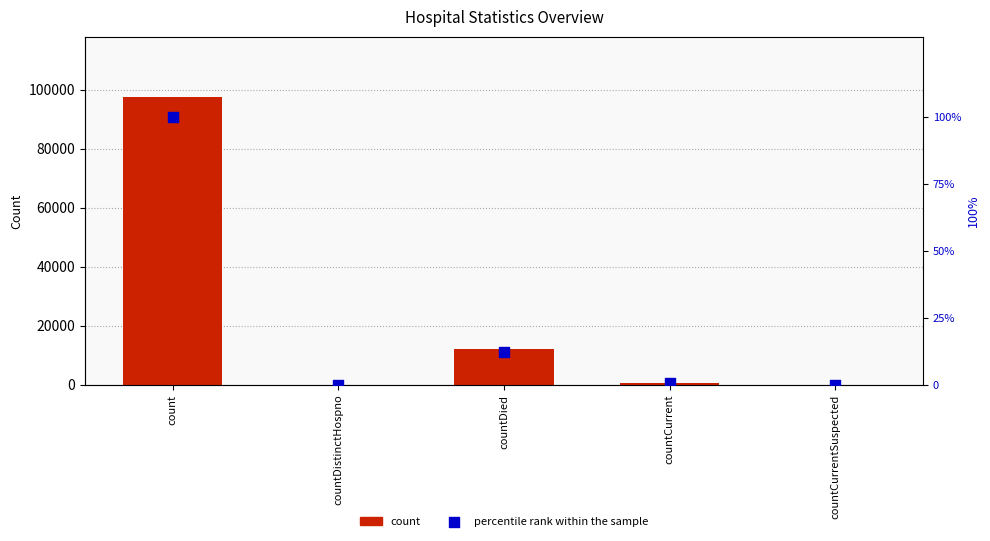

At which category is the sum across all series the highest?

count